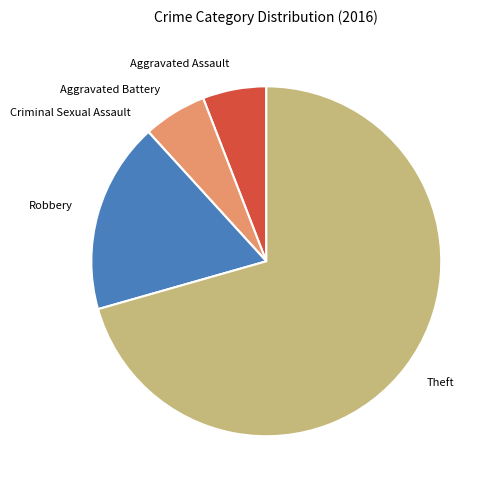

Is the sum of Robbery and Aggravated Assault greater than half?

No